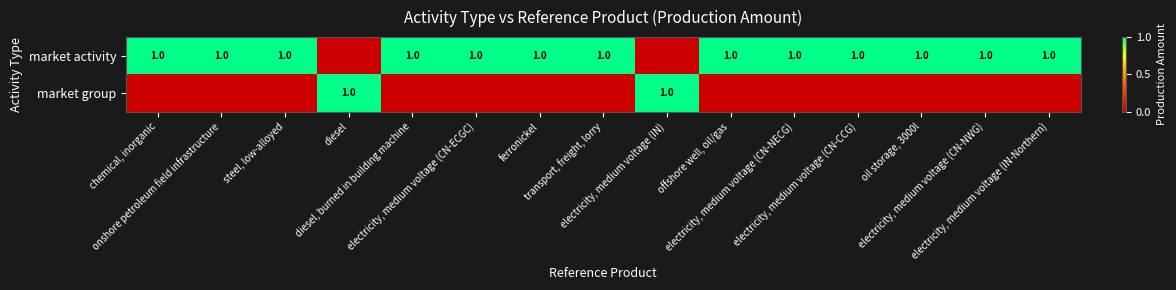

Rank the series by their average value, from highest to lowest.

market activity, market group